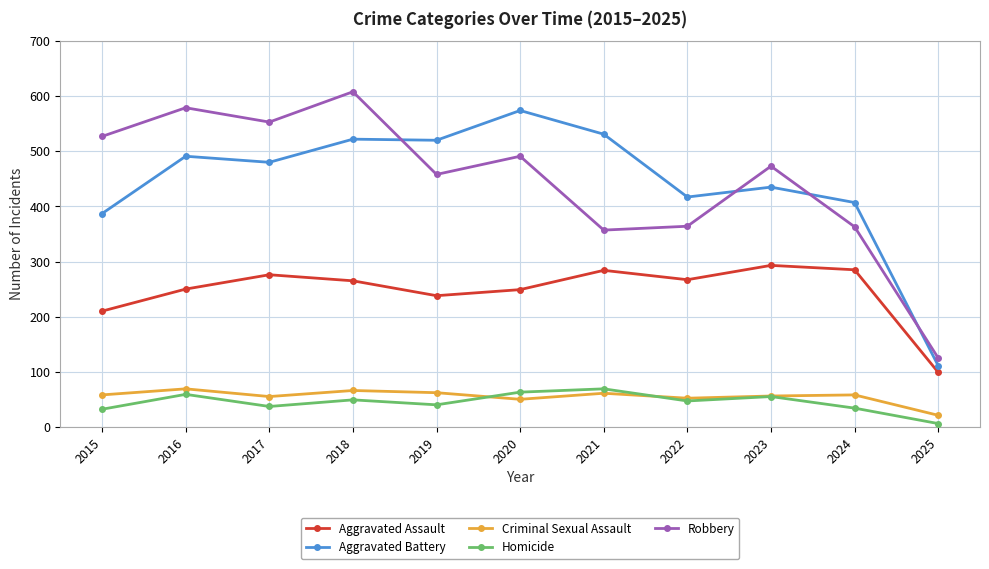

Where does the Aggravated Assault series first go above 265?

2017